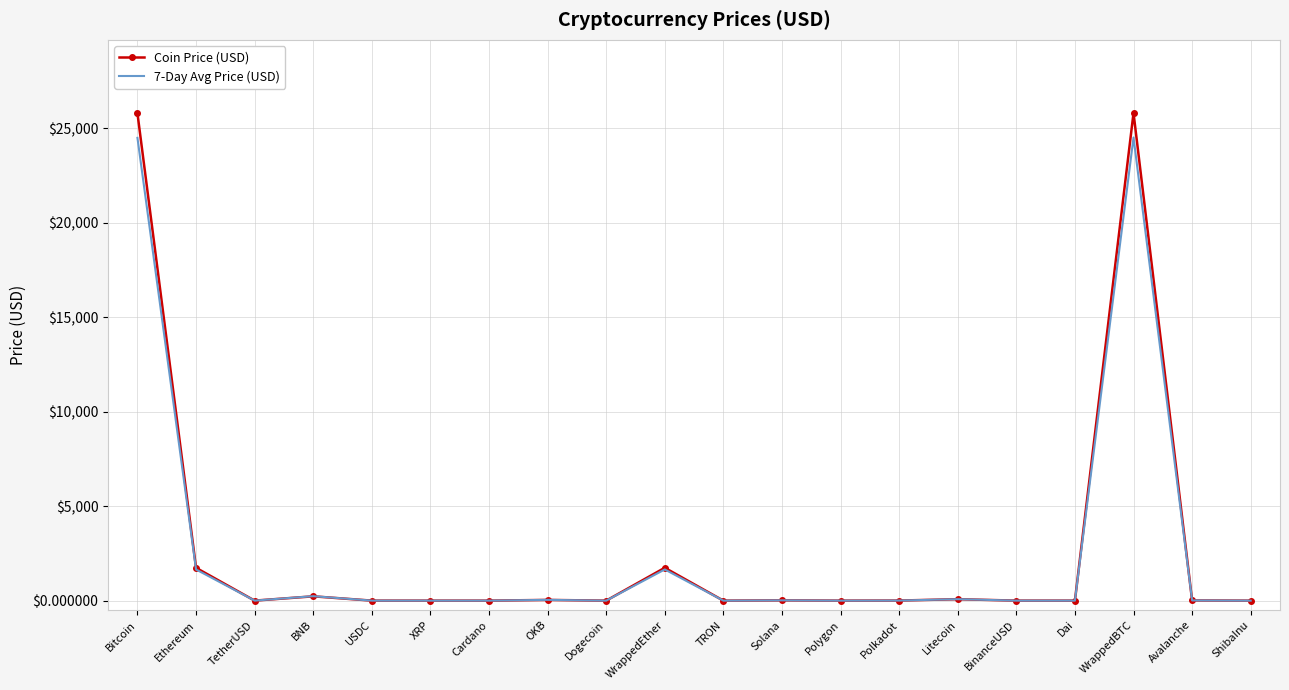

What is the difference between the Coin Price (USD) values at Avalanche and Solana?

3.8